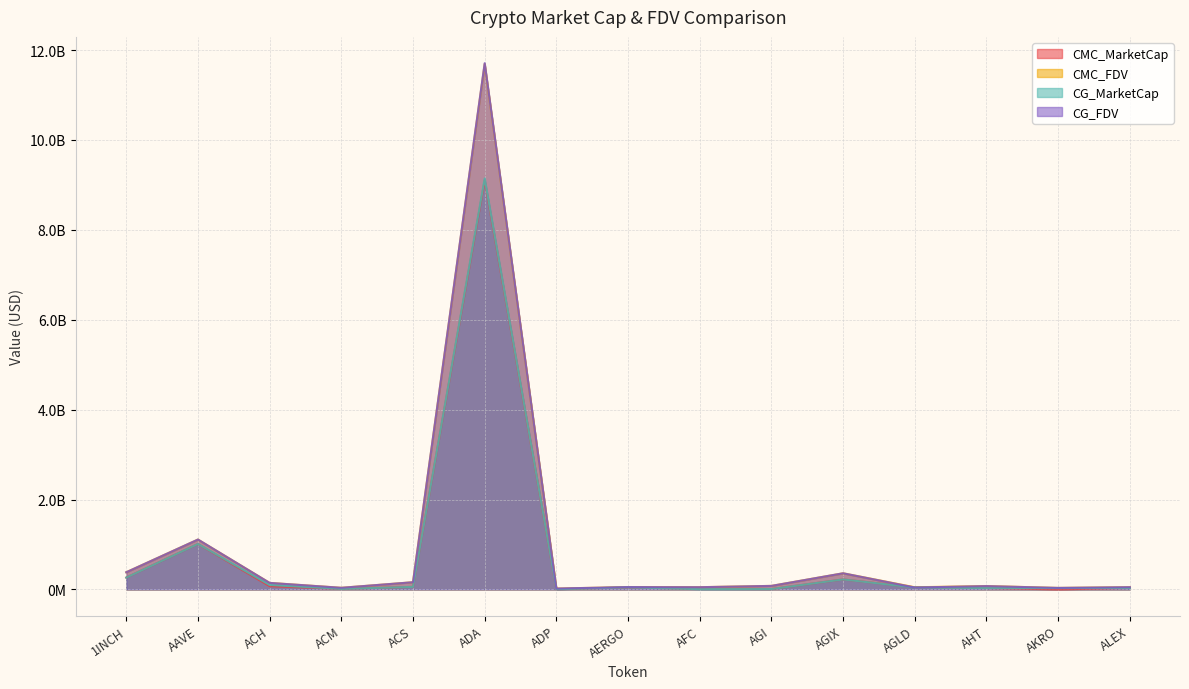

What is the sum of all CG_MarketCap values?

10994870267